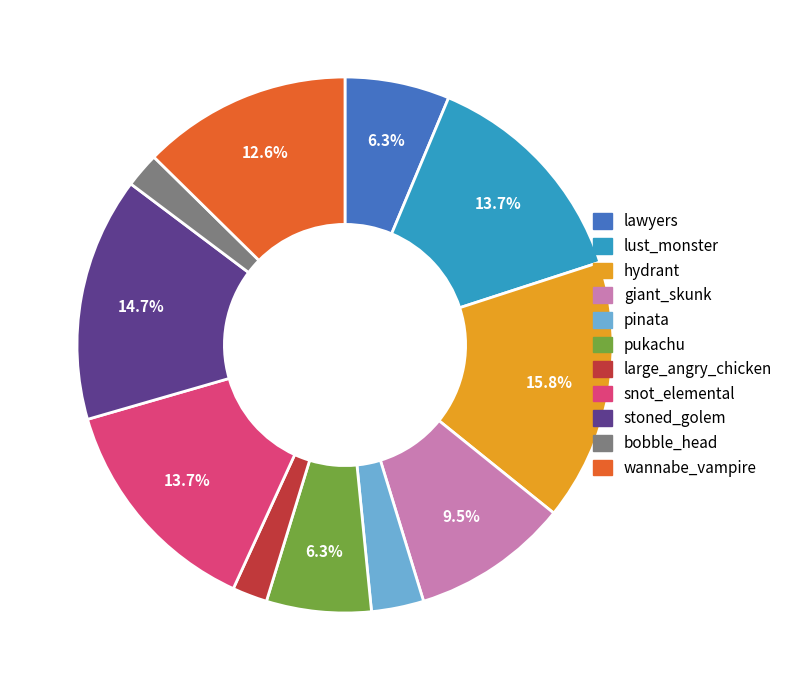

To the nearest percent, what is the difference between the largest and smallest slice percentages?

14%